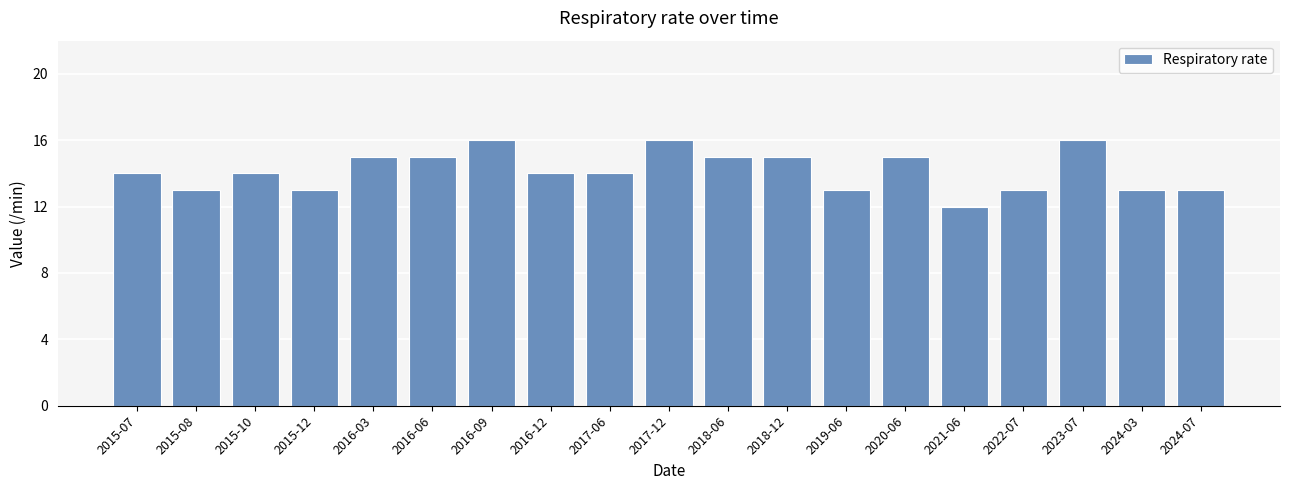

What is the change in value from 2015-10 to 2018-06?

+1